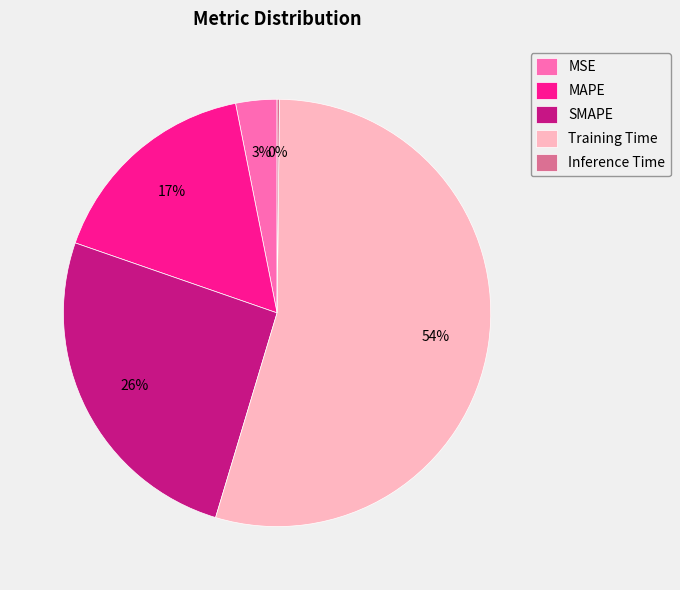

To the nearest percent, what percentage of the pie is SMAPE?

26%